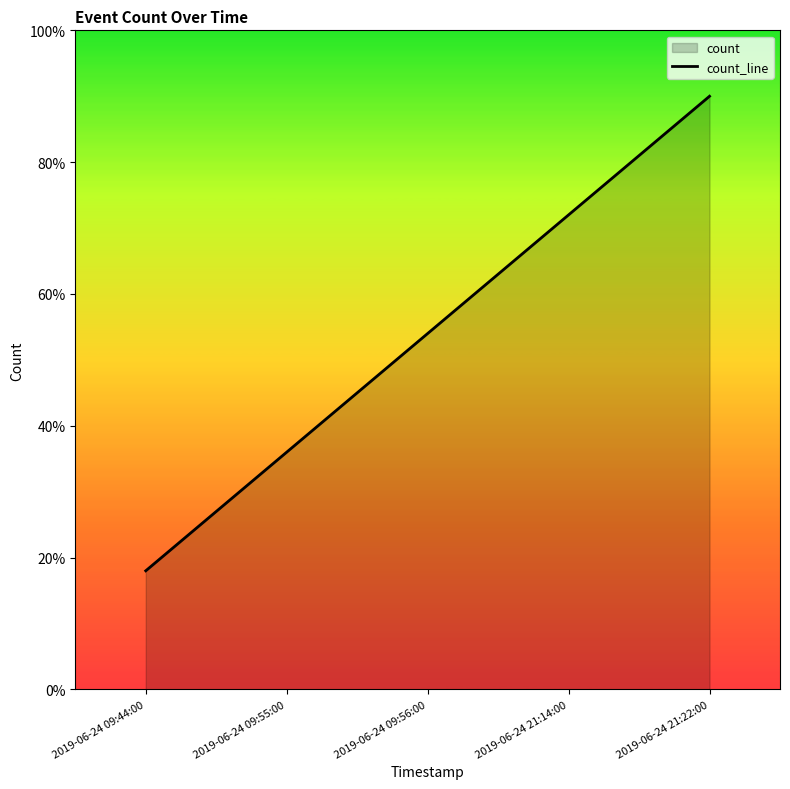

Reading left to right, what are all the values shown in this chart?

2019-06-24 09:44:00=0.9	2019-06-24 09:55:00=1.8	2019-06-24 09:56:00=2.7	2019-06-24 21:14:00=3.6	2019-06-24 21:22:00=4.5